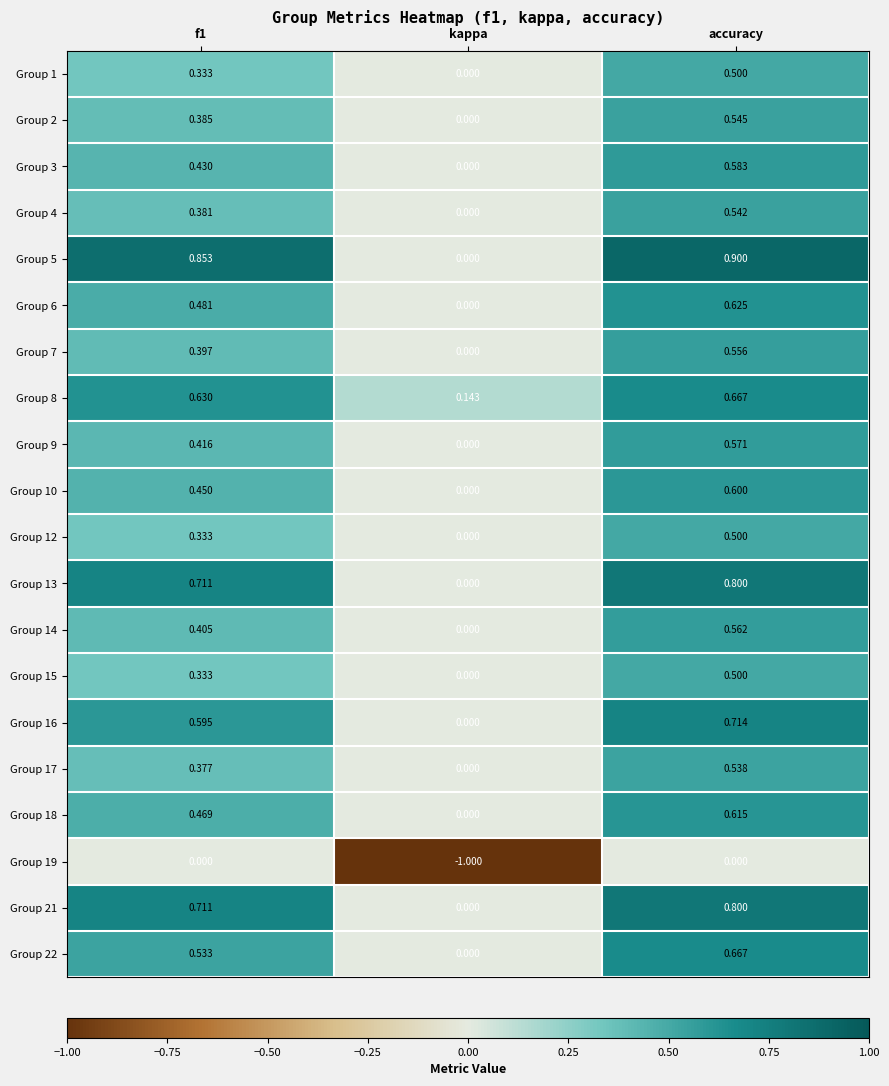

How many data points does each series have?

3